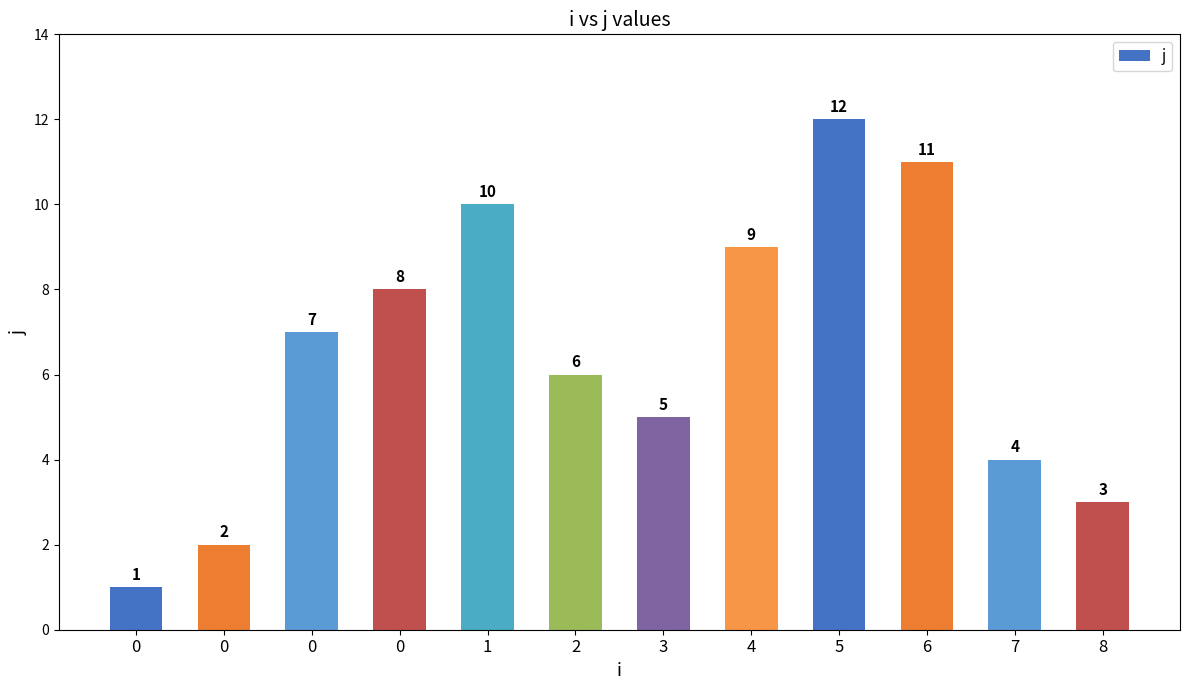

What is the average value?

6